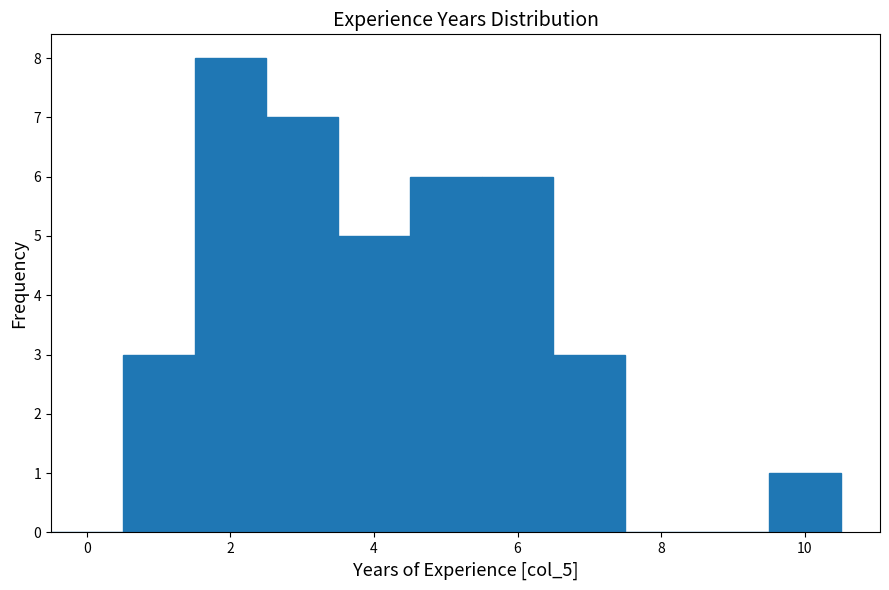

Reading left to right, transcribe this chart: for each bar, give the range it covers on the x-axis and its height. Neither the bar edges nor the heights are printed on the chart, so give them approximately, as read against the axes.

-0.5 to 0.5: 0
0.5 to 1.5: 3
1.5 to 2.5: 8
2.5 to 3.5: 7
3.5 to 4.5: 5
4.5 to 5.5: 6
5.5 to 6.5: 6
6.5 to 7.5: 3
7.5 to 8.5: 0
8.5 to 9.5: 0
9.5 to 10.5: 1